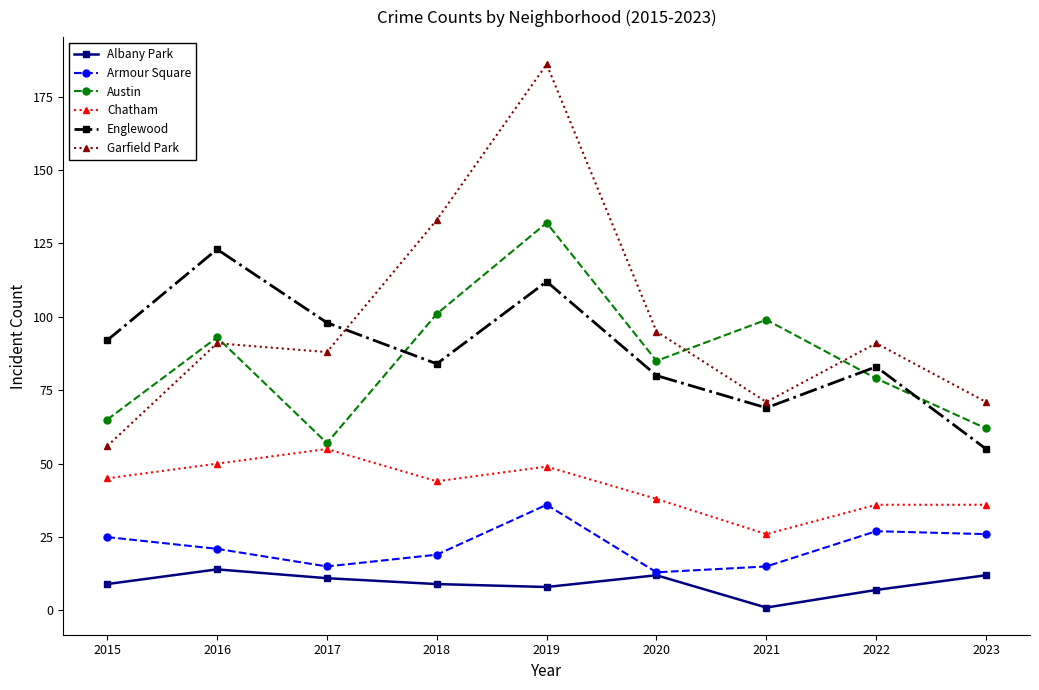

How many times do Garfield Park and Austin cross each other?

3